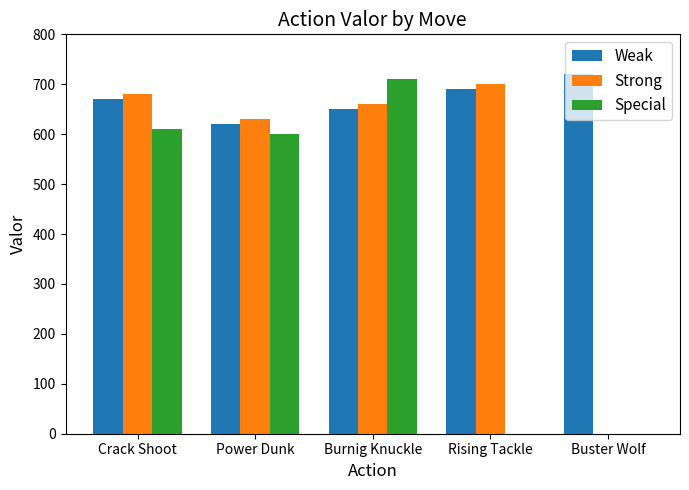

What is the sum of all Special values?

1920